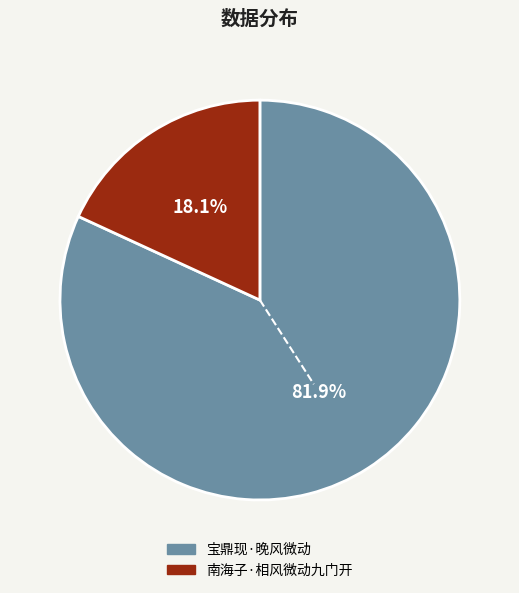

What is the largest slice in the pie chart?

宝鼎现·晚风微动